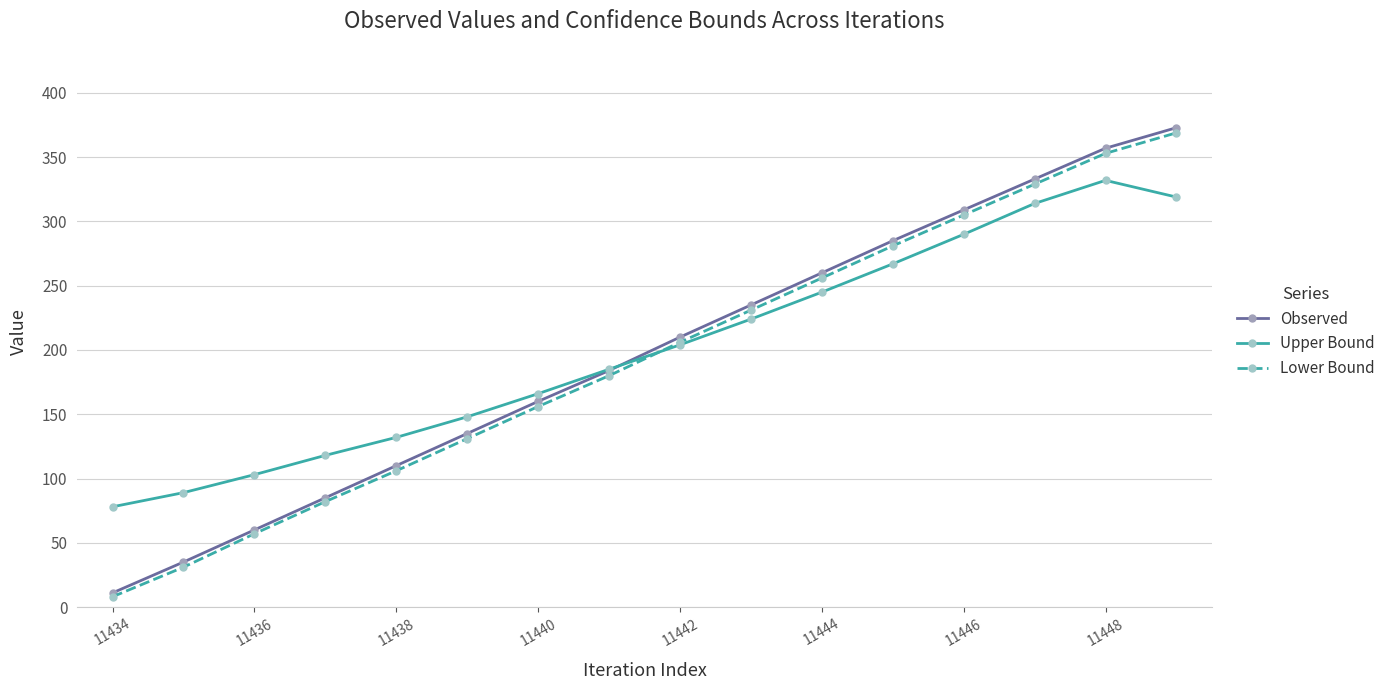

What is the value of the Lower Bound point at the 2nd from the left?

31